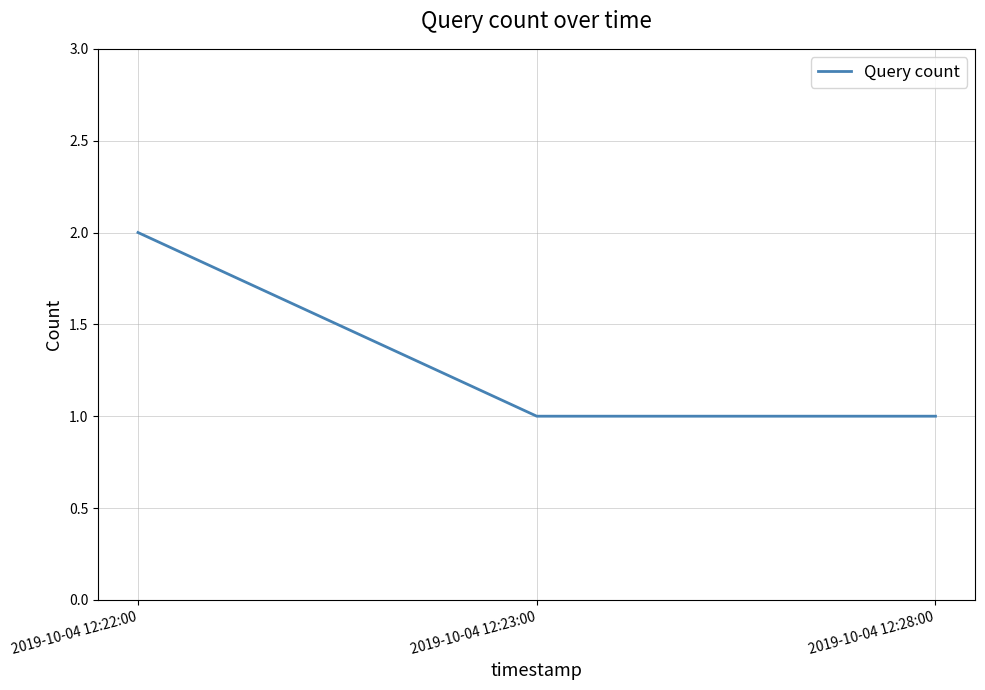

Is this an area chart (filled region under the line)?

No